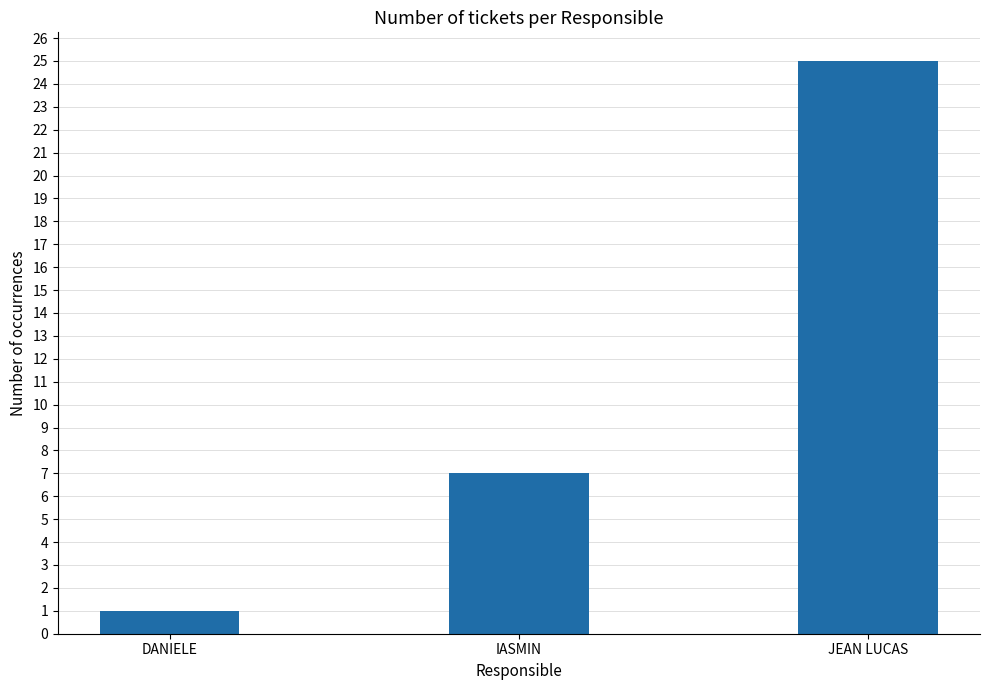

What is the ratio of the value at DANIELE to the value at IASMIN?

0.1